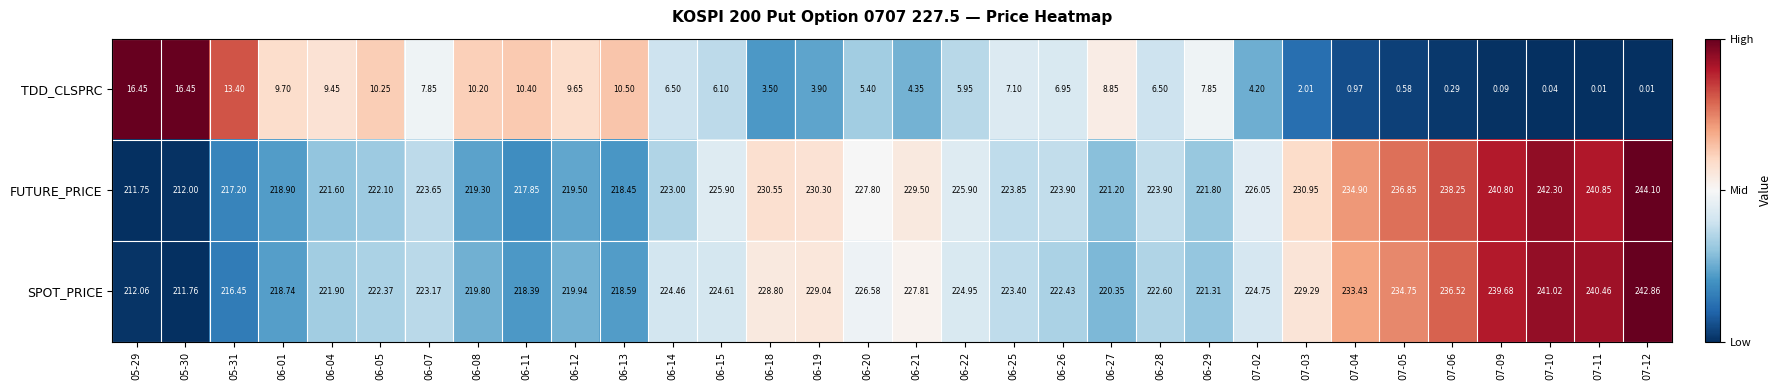

Which series has the largest range (max minus min)?

FUTURE_PRICE